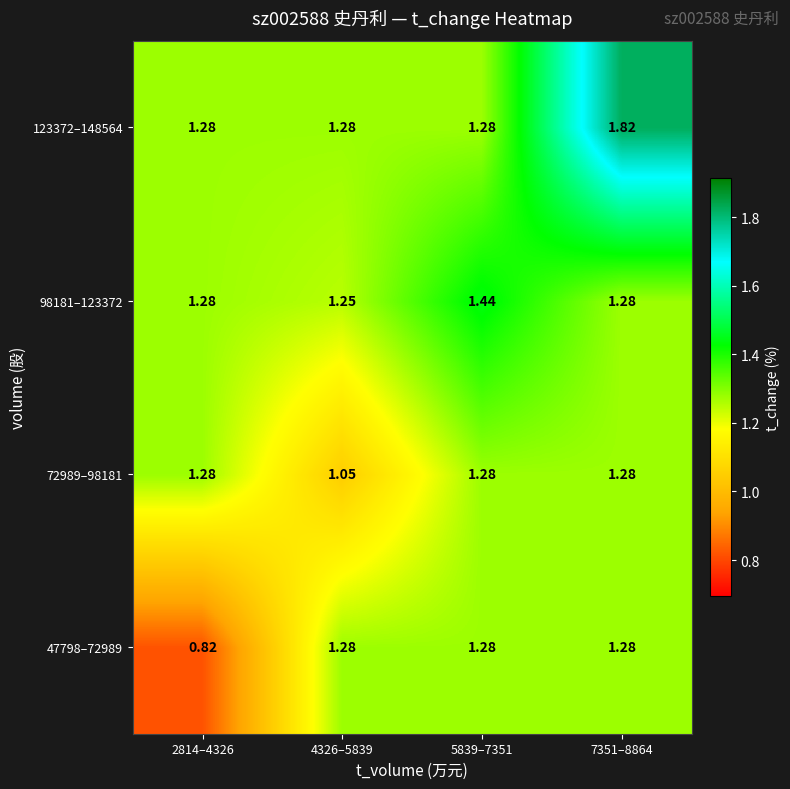

Which series changed the most between 2814–4326 and 4326–5839?

47798–72989